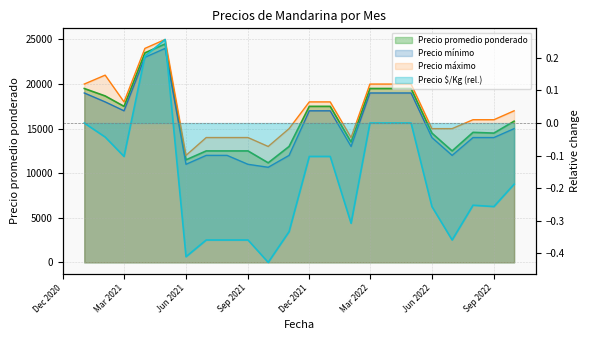

List the labels in order of Precio $/Kg value, smallest first.

2021-10, 2021-06, 2021-07, 2021-08, 2021-09, 2022-07, 2021-11, 2022-02, 2022-06, 2022-09, 2022-08, 2022-10, 2021-03, 2021-12, 2022-01, 2021-02, 2021-01, 2022-03, 2022-04, 2022-05, 2021-04, 2021-05